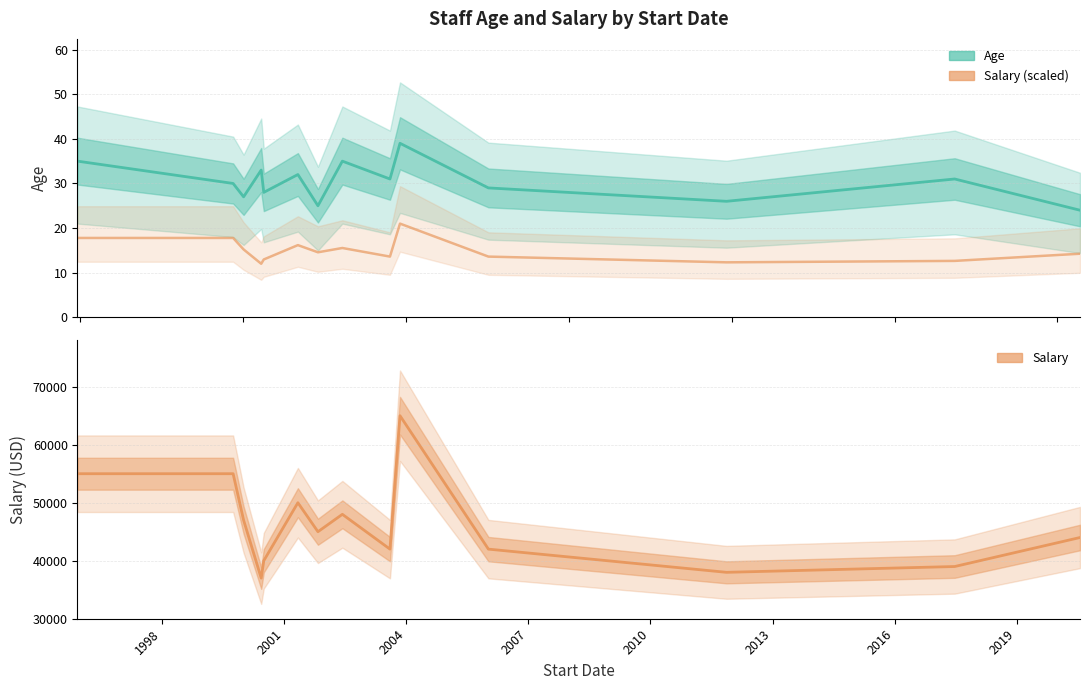

What position from the left is 2019?

9